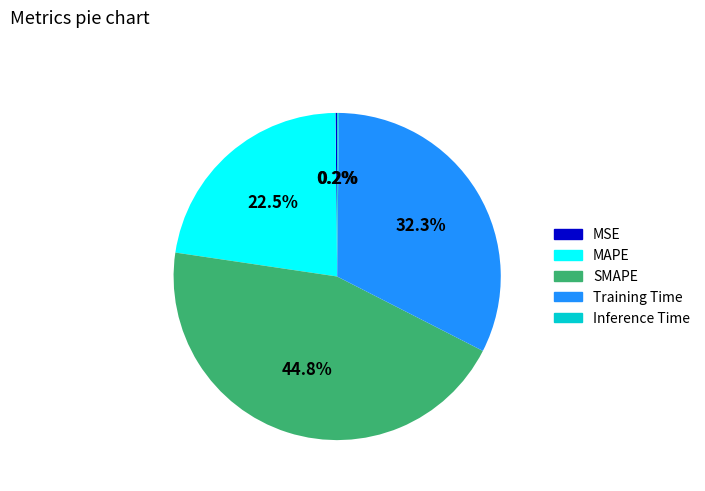

What is the ratio of the value at Training Time to the value at MAPE?

1.4